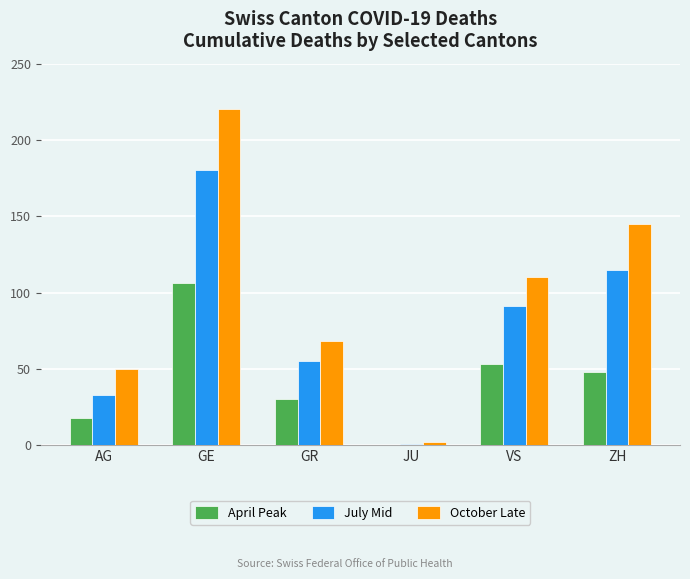

Which series changed the most between VS and ZH?

October Late